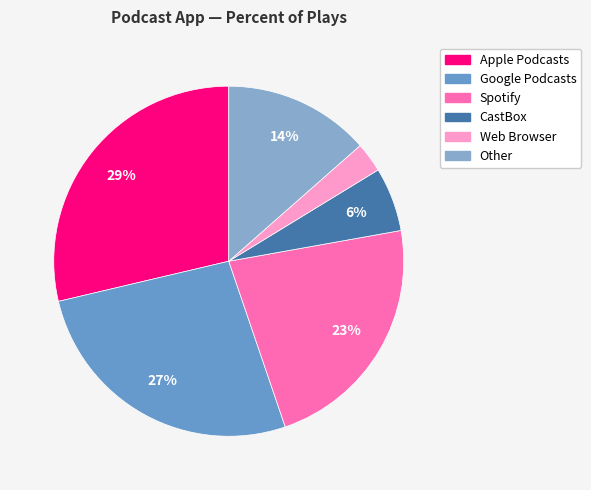

How many segments does this pie chart have?

6